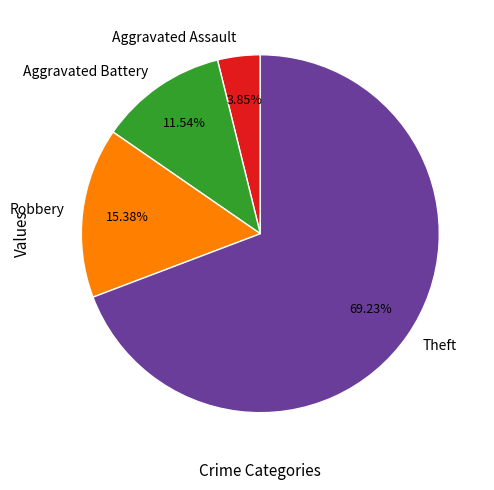

Between Aggravated Assault and Aggravated Battery, which is larger?

Aggravated Battery